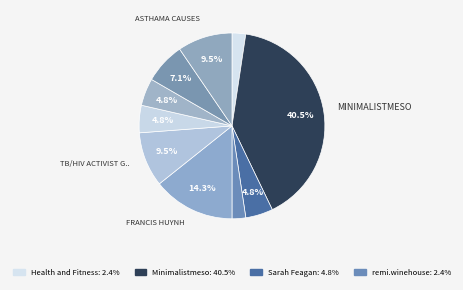

How many slices are in this pie chart?

10